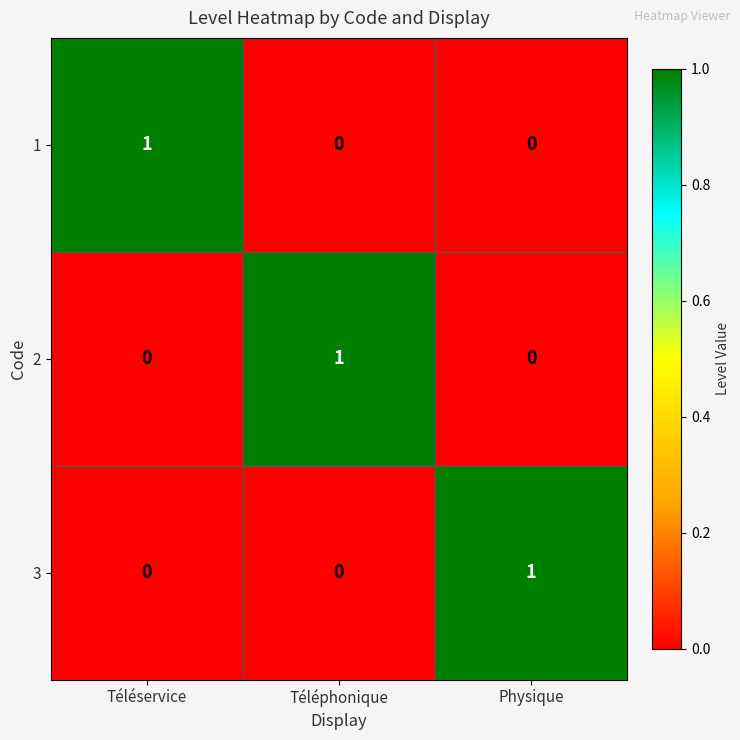

Count the 1 values in the range 0 to 1.

3